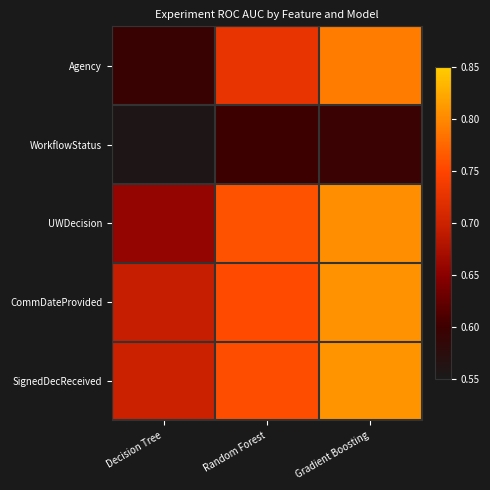

What is the minimum value shown in the chart?

0.6